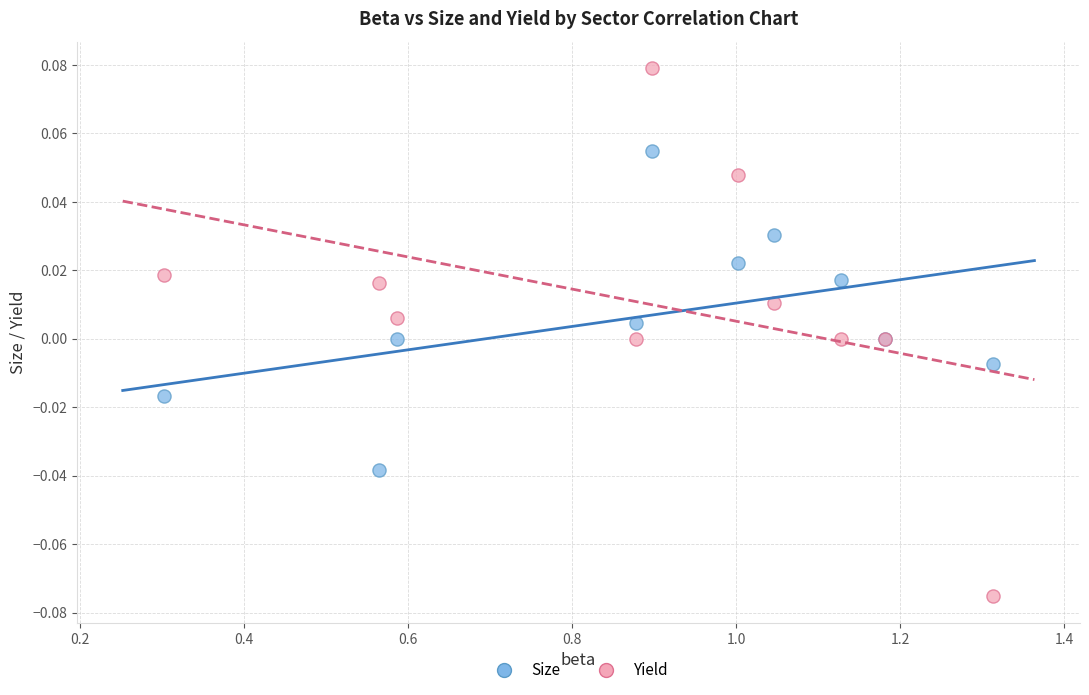

Which series reaches the minimum Y coordinate?

Yield